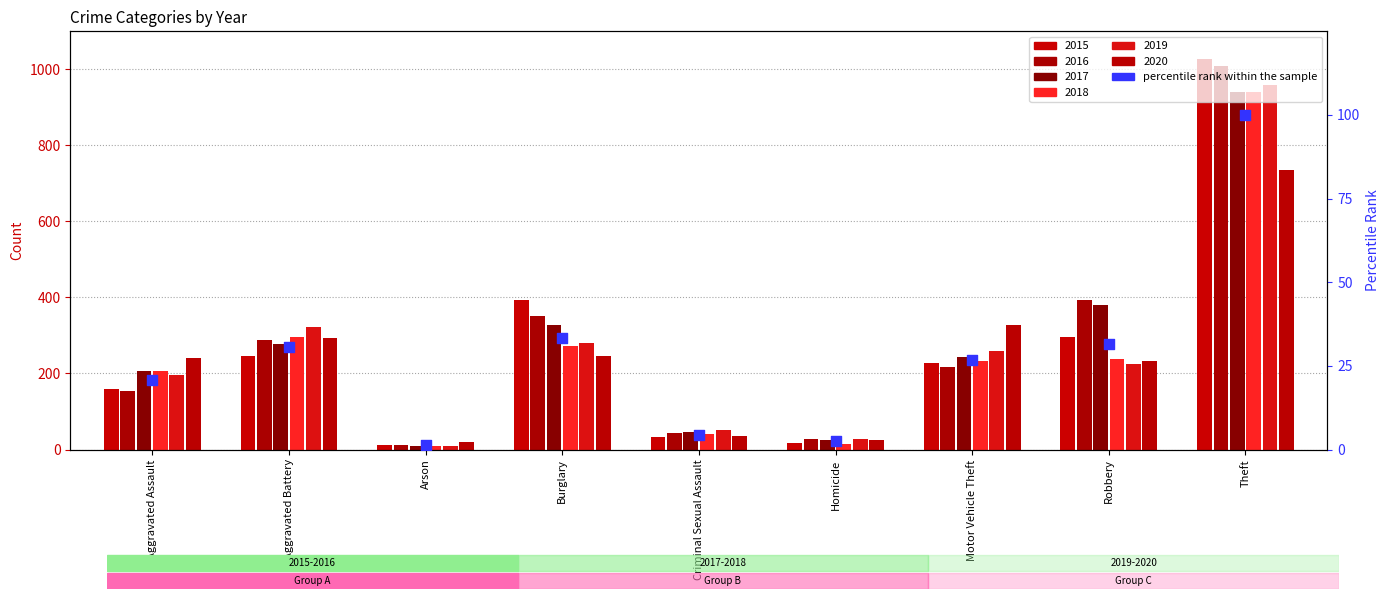

What is the change in value from Aggravated Battery to Robbery?

+0.8